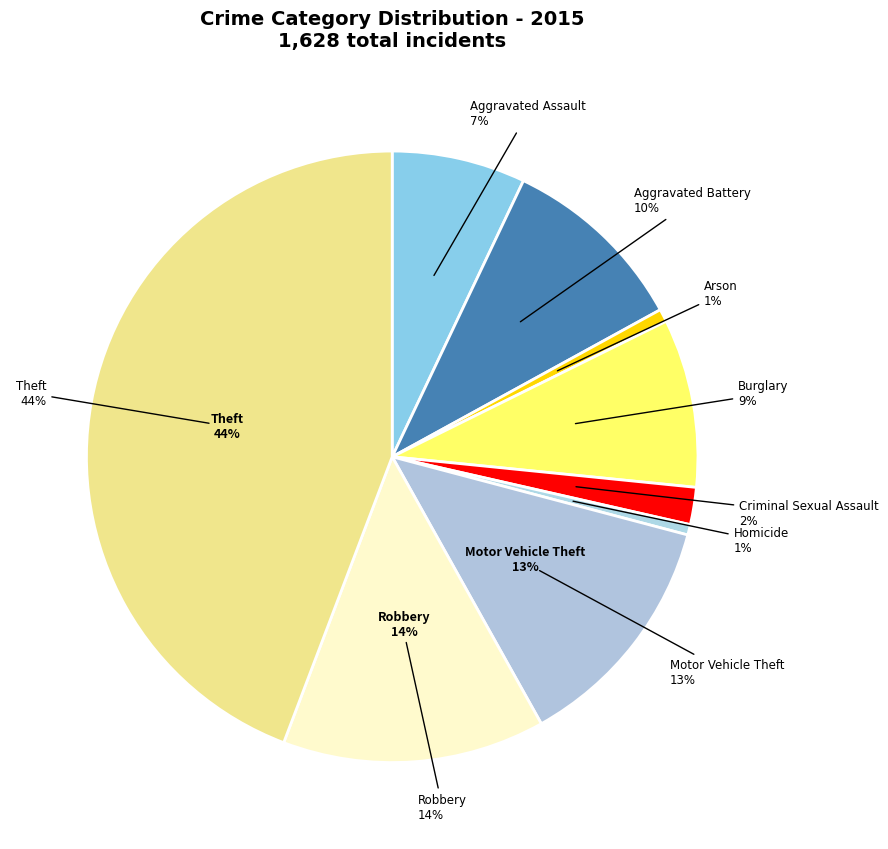

Combined, do Homicide and Motor Vehicle Theft account for over 50%?

No